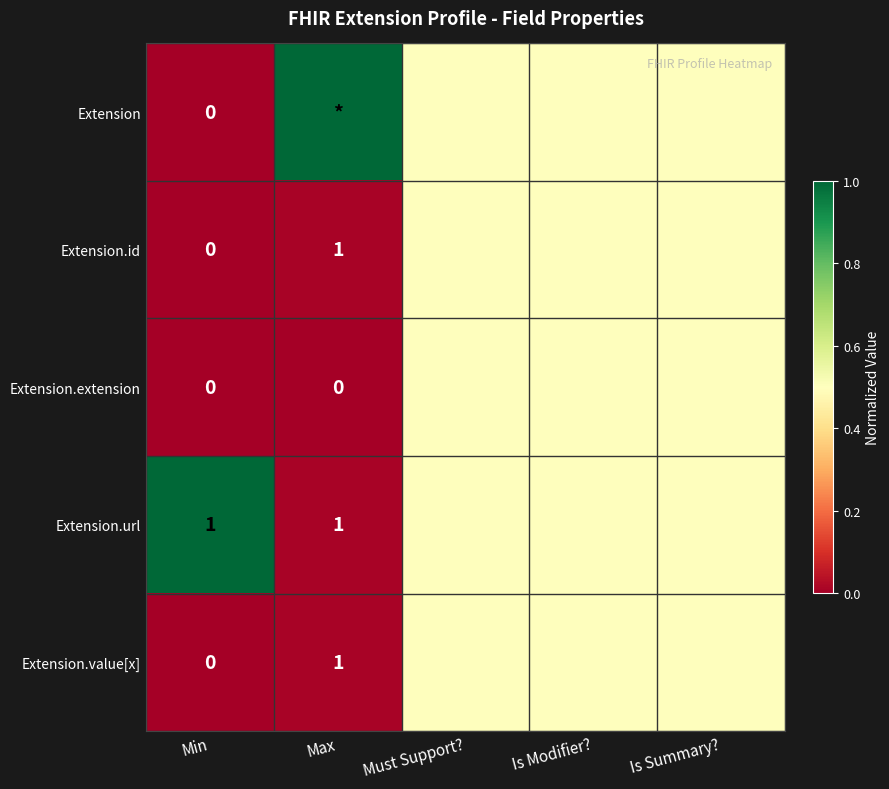

What is the difference between the highest and lowest values at Min?

1.0